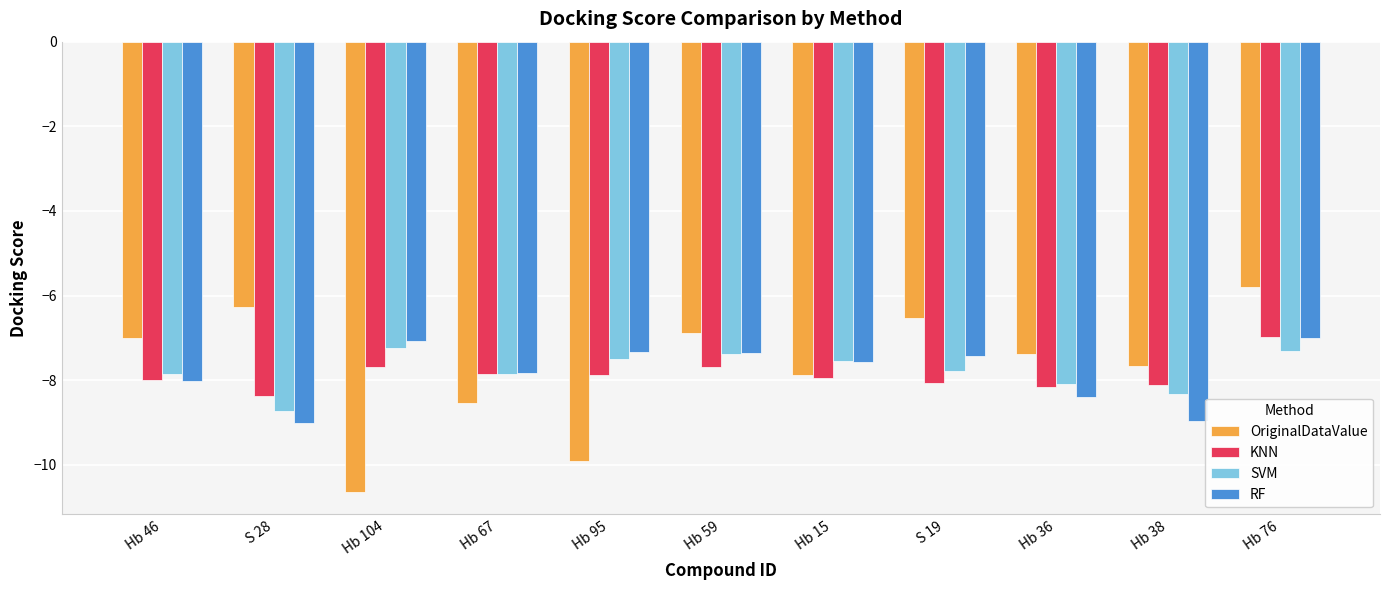

What is the maximum value for SVM?

-7.2